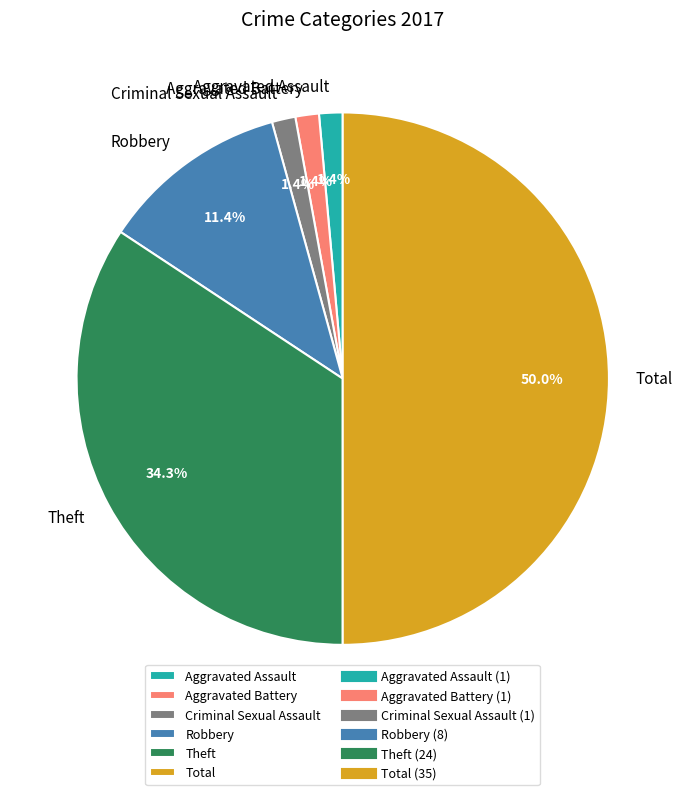

Which has a higher value, Aggravated Battery or Robbery?

Robbery